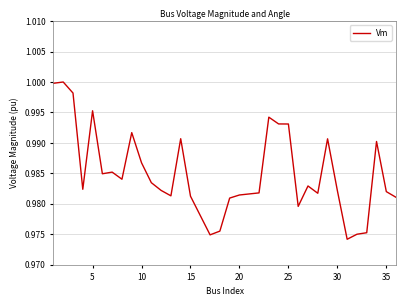

The value at 10 is 0.2. True or false?

False